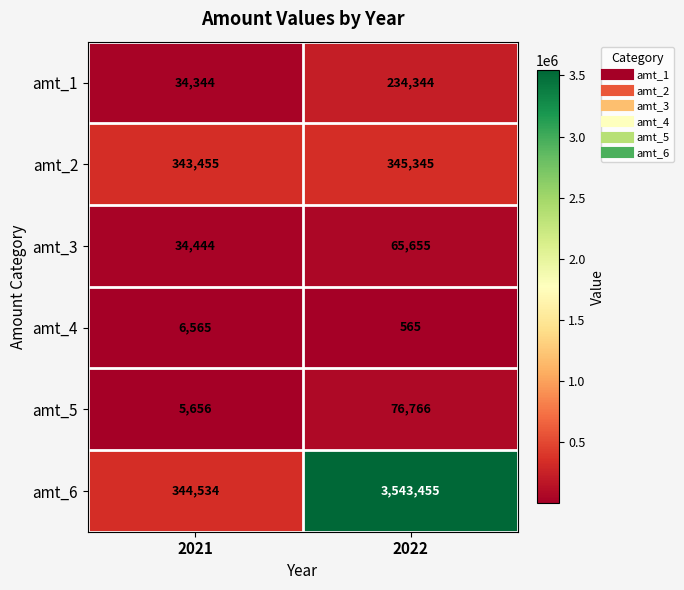

At which label is amt_1 closest to 134344?

2021